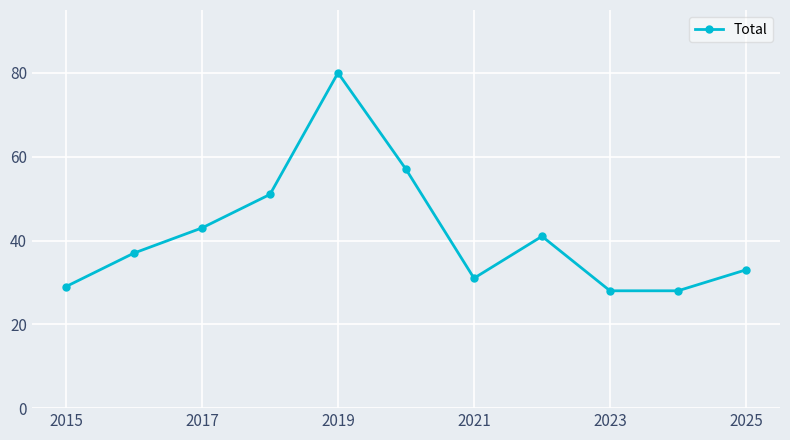

How many points are higher than both their immediate neighbors (excluding endpoints)?

2